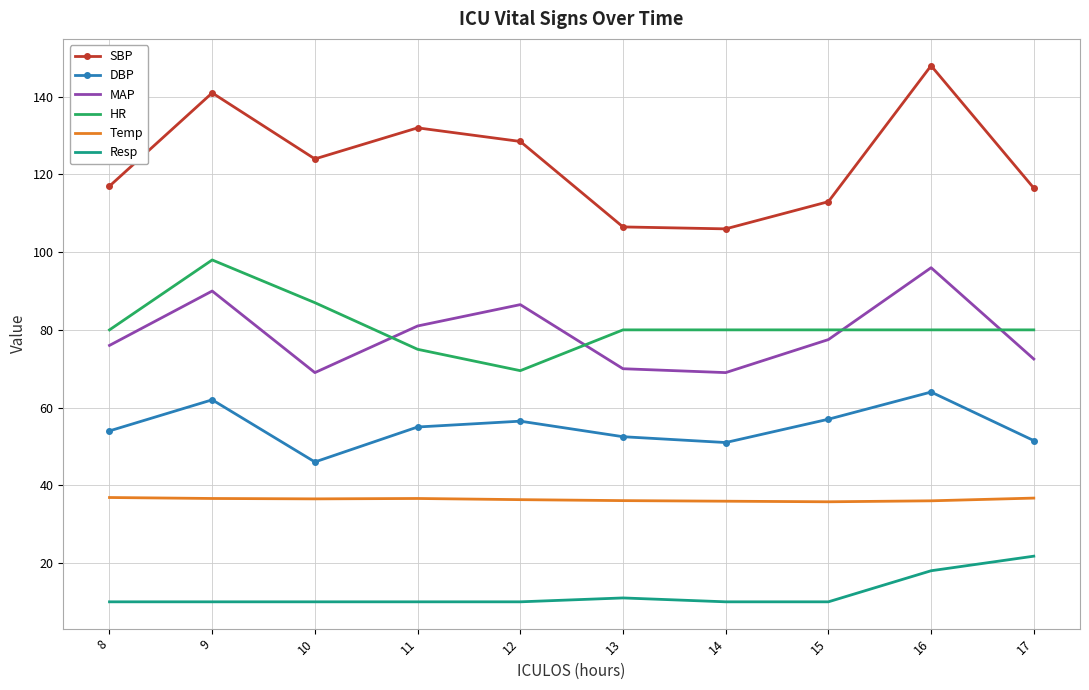

Rank the series at 14 from lowest to highest value.

Resp, Temp, DBP, MAP, HR, SBP